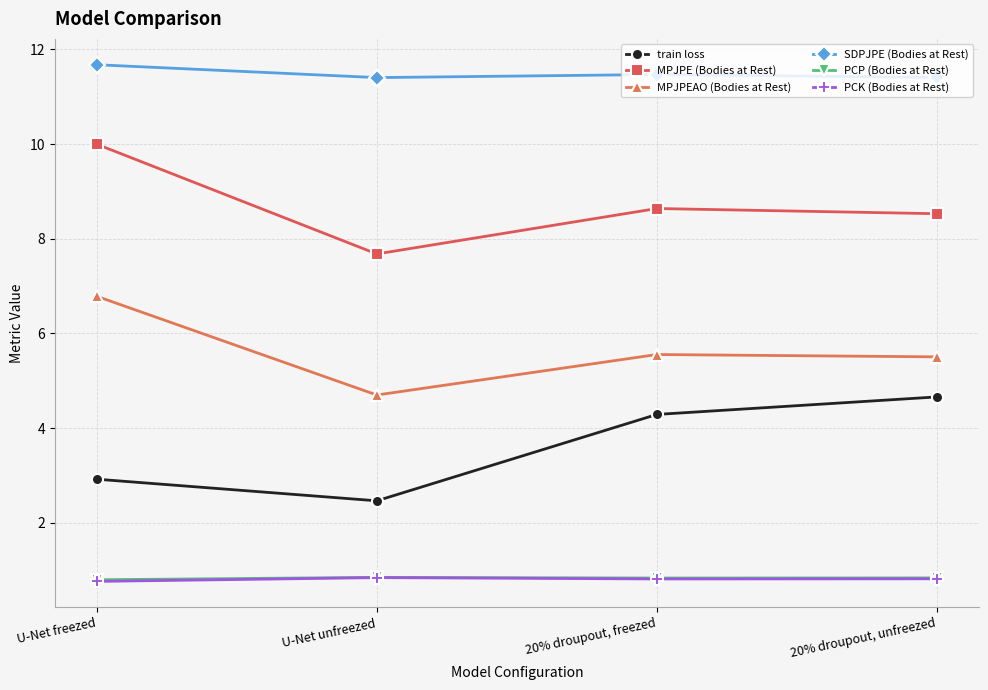

How many SDPJPE (Bodies at Rest) values are between 11 and 12?

4